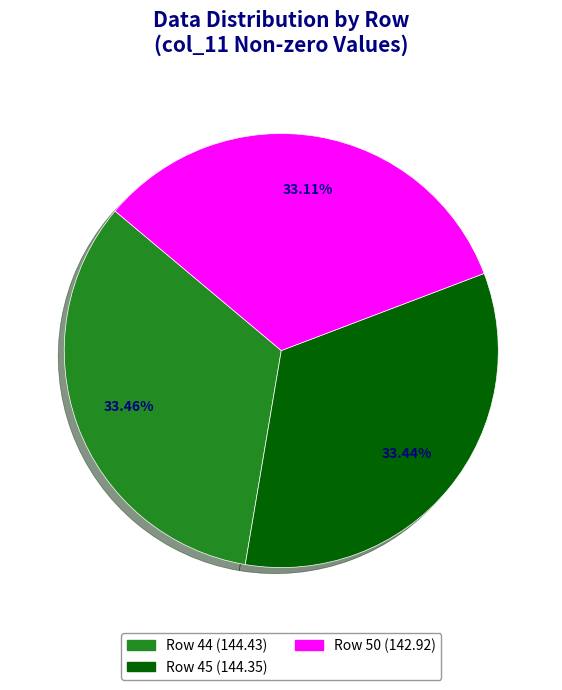

Count the number of slices in the pie.

3